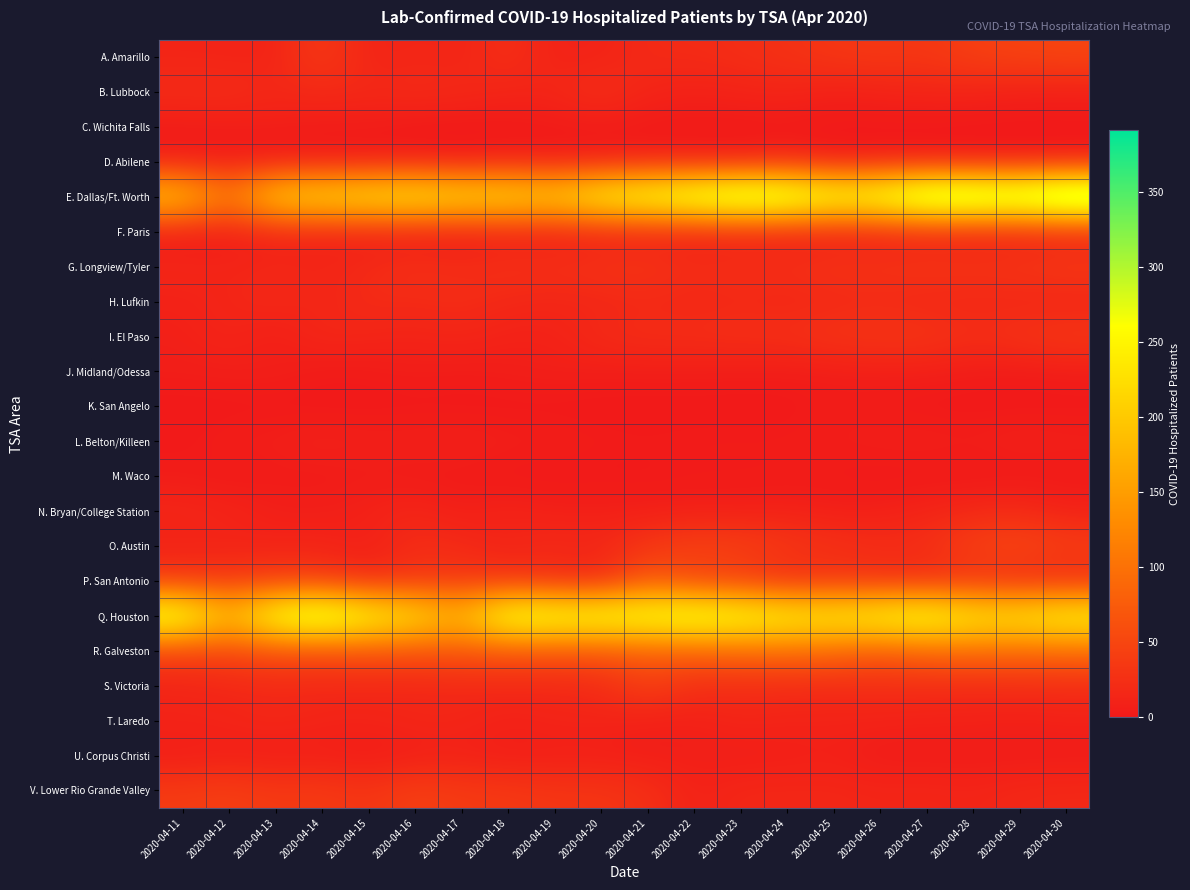

Reading right to left, what are all the values shown in this chart?

A. Amarillo: 2020-04-30=50	2020-04-29=47	2020-04-28=43	2020-04-27=33	2020-04-26=35	2020-04-25=33	2020-04-24=27	2020-04-23=23	2020-04-22=20	2020-04-21=20	2020-04-20=11	2020-04-19=11	2020-04-18=25	2020-04-17=13	2020-04-16=15	2020-04-15=12	2020-04-14=38	2020-04-13=12	2020-04-12=12	2020-04-11=13
B. Lubbock: 2020-04-30=8	2020-04-29=8	2020-04-28=12	2020-04-27=13	2020-04-26=11	2020-04-25=8	2020-04-24=14	2020-04-23=12	2020-04-22=10	2020-04-21=13	2020-04-20=27	2020-04-19=15	2020-04-18=14	2020-04-17=19	2020-04-16=21	2020-04-15=18	2020-04-14=19	2020-04-13=17	2020-04-12=23	2020-04-11=22
C. Wichita Falls: 2020-04-30=0	2020-04-29=0	2020-04-28=0	2020-04-27=0	2020-04-26=0	2020-04-25=1	2020-04-24=1	2020-04-23=1	2020-04-22=1	2020-04-21=1	2020-04-20=3	2020-04-19=2	2020-04-18=0	2020-04-17=0	2020-04-16=0	2020-04-15=4	2020-04-14=4	2020-04-13=6	2020-04-12=5	2020-04-11=4
D. Abilene: 2020-04-30=2	2020-04-29=1	2020-04-28=1	2020-04-27=3	2020-04-26=4	2020-04-25=1	2020-04-24=13	2020-04-23=4	2020-04-22=6	2020-04-21=8	2020-04-20=5	2020-04-19=4	2020-04-18=8	2020-04-17=2	2020-04-16=6	2020-04-15=2	2020-04-14=3	2020-04-13=2	2020-04-12=4	2020-04-11=4
E. Dallas/Ft. Worth: 2020-04-30=391	2020-04-29=351	2020-04-28=364	2020-04-27=363	2020-04-26=303	2020-04-25=293	2020-04-24=333	2020-04-23=346	2020-04-22=318	2020-04-21=294	2020-04-20=271	2020-04-19=222	2020-04-18=239	2020-04-17=238	2020-04-16=255	2020-04-15=246	2020-04-14=234	2020-04-13=223	2020-04-12=109	2020-04-11=208
F. Paris: 2020-04-30=8	2020-04-29=8	2020-04-28=7	2020-04-27=10	2020-04-26=8	2020-04-25=6	2020-04-24=8	2020-04-23=9	2020-04-22=8	2020-04-21=9	2020-04-20=9	2020-04-19=7	2020-04-18=8	2020-04-17=4	2020-04-16=5	2020-04-15=8	2020-04-14=10	2020-04-13=12	2020-04-12=5	2020-04-11=2
G. Longview/Tyler: 2020-04-30=38	2020-04-29=33	2020-04-28=31	2020-04-27=32	2020-04-26=29	2020-04-25=31	2020-04-24=24	2020-04-23=26	2020-04-22=22	2020-04-21=32	2020-04-20=29	2020-04-19=25	2020-04-18=26	2020-04-17=22	2020-04-16=26	2020-04-15=19	2020-04-14=14	2020-04-13=16	2020-04-12=13	2020-04-11=16
H. Lufkin: 2020-04-30=12	2020-04-29=14	2020-04-28=15	2020-04-27=15	2020-04-26=18	2020-04-25=16	2020-04-24=15	2020-04-23=17	2020-04-22=15	2020-04-21=17	2020-04-20=15	2020-04-19=15	2020-04-18=17	2020-04-17=22	2020-04-16=19	2020-04-15=21	2020-04-14=13	2020-04-13=18	2020-04-12=14	2020-04-11=10
I. El Paso: 2020-04-30=35	2020-04-29=30	2020-04-28=24	2020-04-27=32	2020-04-26=32	2020-04-25=31	2020-04-24=25	2020-04-23=25	2020-04-22=23	2020-04-21=23	2020-04-20=20	2020-04-19=10	2020-04-18=10	2020-04-17=15	2020-04-16=12	2020-04-15=14	2020-04-14=17	2020-04-13=6	2020-04-12=14	2020-04-11=8
J. Midland/Odessa: 2020-04-30=5	2020-04-29=3	2020-04-28=4	2020-04-27=7	2020-04-26=7	2020-04-25=5	2020-04-24=5	2020-04-23=5	2020-04-22=6	2020-04-21=6	2020-04-20=6	2020-04-19=8	2020-04-18=6	2020-04-17=4	2020-04-16=6	2020-04-15=3	2020-04-14=2	2020-04-13=8	2020-04-12=7	2020-04-11=6
K. San Angelo: 2020-04-30=0	2020-04-29=0	2020-04-28=0	2020-04-27=0	2020-04-26=2	2020-04-25=4	2020-04-24=0	2020-04-23=0	2020-04-22=0	2020-04-21=0	2020-04-20=0	2020-04-19=0	2020-04-18=0	2020-04-17=0	2020-04-16=0	2020-04-15=0	2020-04-14=0	2020-04-13=0	2020-04-12=0	2020-04-11=0
L. Belton/Killeen: 2020-04-30=8	2020-04-29=10	2020-04-28=6	2020-04-27=8	2020-04-26=7	2020-04-25=5	2020-04-24=4	2020-04-23=4	2020-04-22=4	2020-04-21=3	2020-04-20=4	2020-04-19=6	2020-04-18=7	2020-04-17=10	2020-04-16=9	2020-04-15=8	2020-04-14=11	2020-04-13=7	2020-04-12=6	2020-04-11=1
M. Waco: 2020-04-30=1	2020-04-29=0	2020-04-28=0	2020-04-27=0	2020-04-26=0	2020-04-25=2	2020-04-24=2	2020-04-23=2	2020-04-22=2	2020-04-21=1	2020-04-20=1	2020-04-19=0	2020-04-18=0	2020-04-17=2	2020-04-16=2	2020-04-15=4	2020-04-14=2	2020-04-13=3	2020-04-12=0	2020-04-11=4
N. Bryan/College Station: 2020-04-30=10	2020-04-29=20	2020-04-28=17	2020-04-27=13	2020-04-26=8	2020-04-25=7	2020-04-24=10	2020-04-23=7	2020-04-22=8	2020-04-21=7	2020-04-20=8	2020-04-19=8	2020-04-18=13	2020-04-17=7	2020-04-16=15	2020-04-15=10	2020-04-14=7	2020-04-13=7	2020-04-12=14	2020-04-11=16
O. Austin: 2020-04-30=43	2020-04-29=53	2020-04-28=46	2020-04-27=24	2020-04-26=23	2020-04-25=27	2020-04-24=34	2020-04-23=45	2020-04-22=46	2020-04-21=33	2020-04-20=16	2020-04-19=20	2020-04-18=12	2020-04-17=19	2020-04-16=23	2020-04-15=8	2020-04-14=13	2020-04-13=12	2020-04-12=11	2020-04-11=10
P. San Antonio: 2020-04-30=19	2020-04-29=18	2020-04-28=27	2020-04-27=21	2020-04-26=23	2020-04-25=27	2020-04-24=21	2020-04-23=38	2020-04-22=45	2020-04-21=72	2020-04-20=13	2020-04-19=21	2020-04-18=28	2020-04-17=33	2020-04-16=32	2020-04-15=19	2020-04-14=38	2020-04-13=39	2020-04-12=35	2020-04-11=35
Q. Houston: 2020-04-30=268	2020-04-29=247	2020-04-28=249	2020-04-27=288	2020-04-26=270	2020-04-25=256	2020-04-24=263	2020-04-23=283	2020-04-22=297	2020-04-21=286	2020-04-20=286	2020-04-19=286	2020-04-18=300	2020-04-17=184	2020-04-16=239	2020-04-15=274	2020-04-14=324	2020-04-13=293	2020-04-12=185	2020-04-11=302
R. Galveston: 2020-04-30=92	2020-04-29=90	2020-04-28=93	2020-04-27=87	2020-04-26=73	2020-04-25=89	2020-04-24=93	2020-04-23=90	2020-04-22=81	2020-04-21=79	2020-04-20=67	2020-04-19=67	2020-04-18=67	2020-04-17=67	2020-04-16=63	2020-04-15=65	2020-04-14=58	2020-04-13=60	2020-04-12=50	2020-04-11=46
S. Victoria: 2020-04-30=21	2020-04-29=21	2020-04-28=19	2020-04-27=21	2020-04-26=22	2020-04-25=19	2020-04-24=20	2020-04-23=22	2020-04-22=23	2020-04-21=44	2020-04-20=19	2020-04-19=16	2020-04-18=16	2020-04-17=16	2020-04-16=14	2020-04-15=15	2020-04-14=16	2020-04-13=17	2020-04-12=15	2020-04-11=12
T. Laredo: 2020-04-30=10	2020-04-29=8	2020-04-28=10	2020-04-27=10	2020-04-26=11	2020-04-25=12	2020-04-24=12	2020-04-23=14	2020-04-22=8	2020-04-21=8	2020-04-20=13	2020-04-19=13	2020-04-18=10	2020-04-17=15	2020-04-16=16	2020-04-15=13	2020-04-14=13	2020-04-13=17	2020-04-12=13	2020-04-11=13
U. Corpus Christi: 2020-04-30=3	2020-04-29=3	2020-04-28=3	2020-04-27=3	2020-04-26=3	2020-04-25=8	2020-04-24=6	2020-04-23=5	2020-04-22=7	2020-04-21=5	2020-04-20=6	2020-04-19=6	2020-04-18=5	2020-04-17=9	2020-04-16=6	2020-04-15=2	2020-04-14=6	2020-04-13=4	2020-04-12=7	2020-04-11=4
V. Lower Rio Grande Valley: 2020-04-30=18	2020-04-29=17	2020-04-28=13	2020-04-27=15	2020-04-26=14	2020-04-25=16	2020-04-24=16	2020-04-23=16	2020-04-22=10	2020-04-21=26	2020-04-20=32	2020-04-19=32	2020-04-18=36	2020-04-17=37	2020-04-16=44	2020-04-15=31	2020-04-14=38	2020-04-13=36	2020-04-12=43	2020-04-11=39